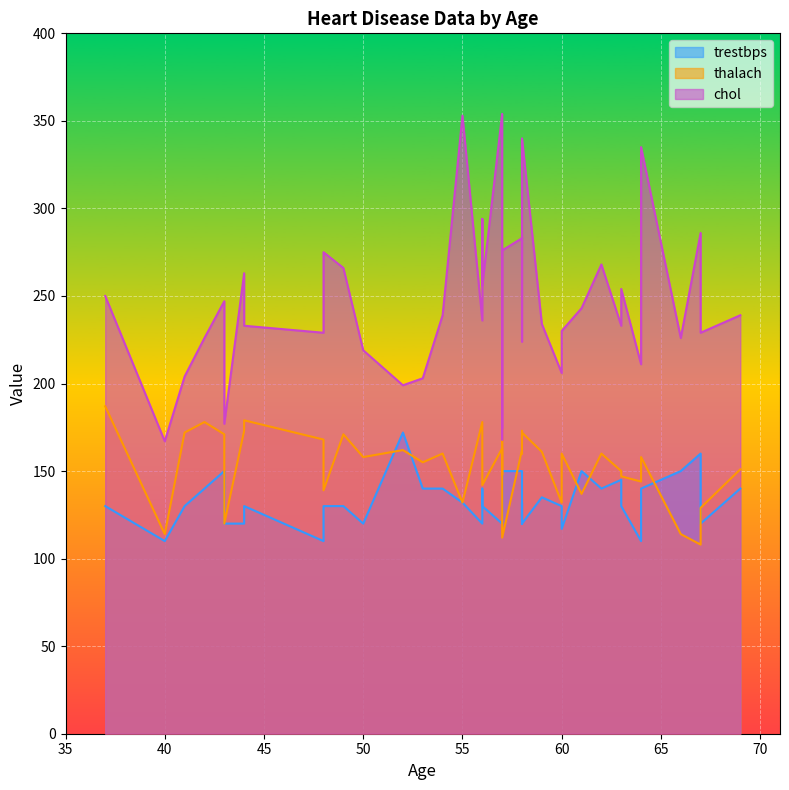

Which label corresponds to the largest value in the chart?

57